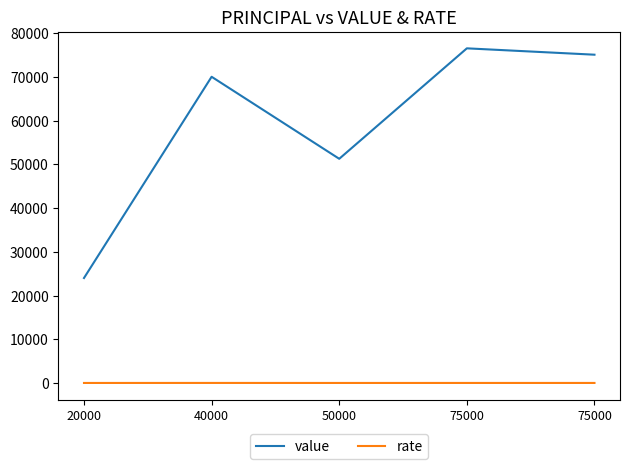

What is the total value across all series at 75000?

76512.0